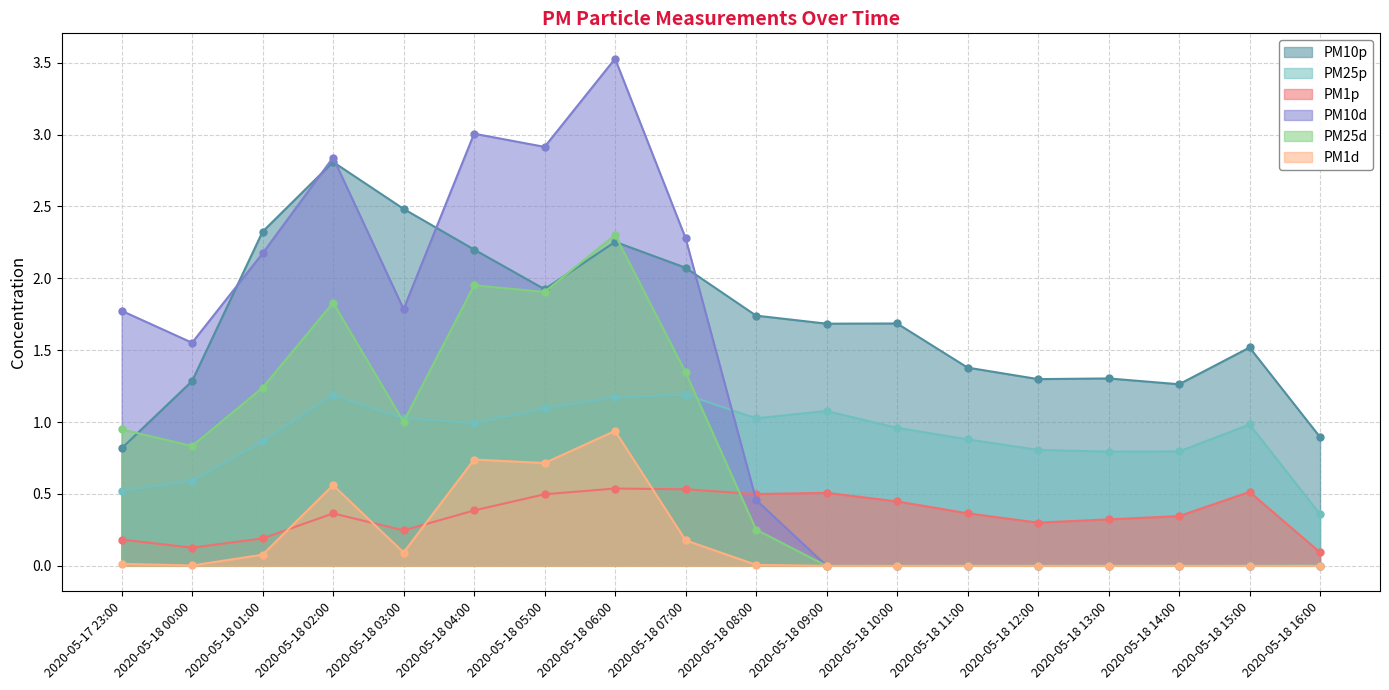

How many series are shown in this chart?

6